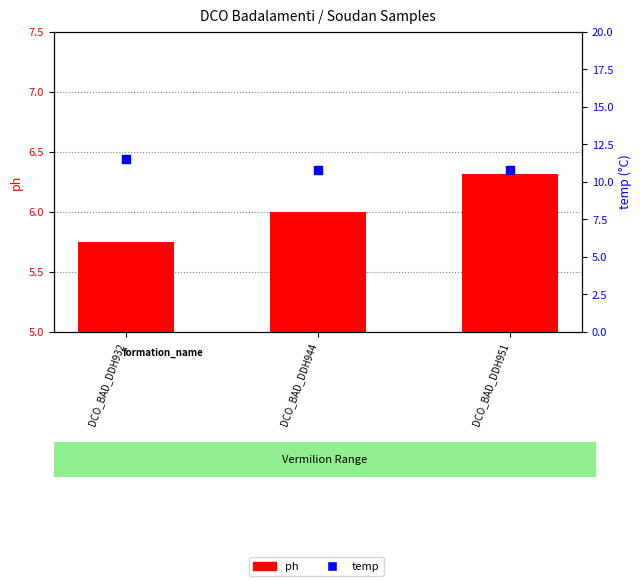

Which series has the largest Y range (max minus min)?

temp